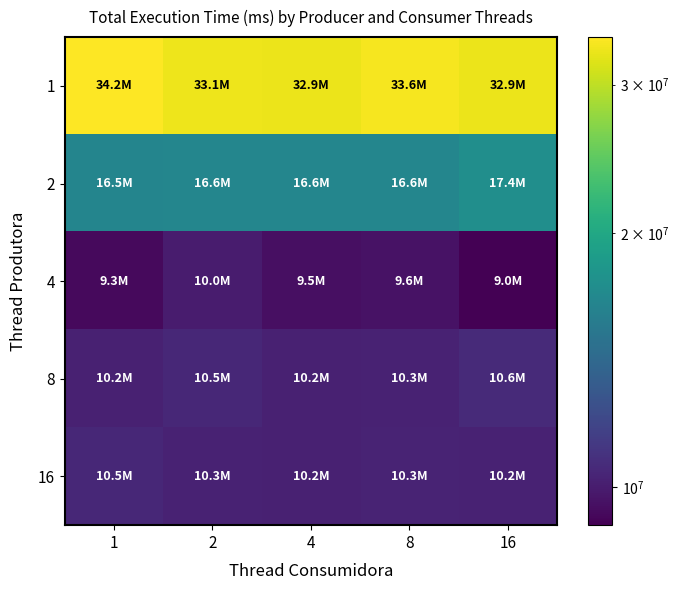

Rank the series by their maximum value, from highest to lowest.

1, 2, 8, 16, 4